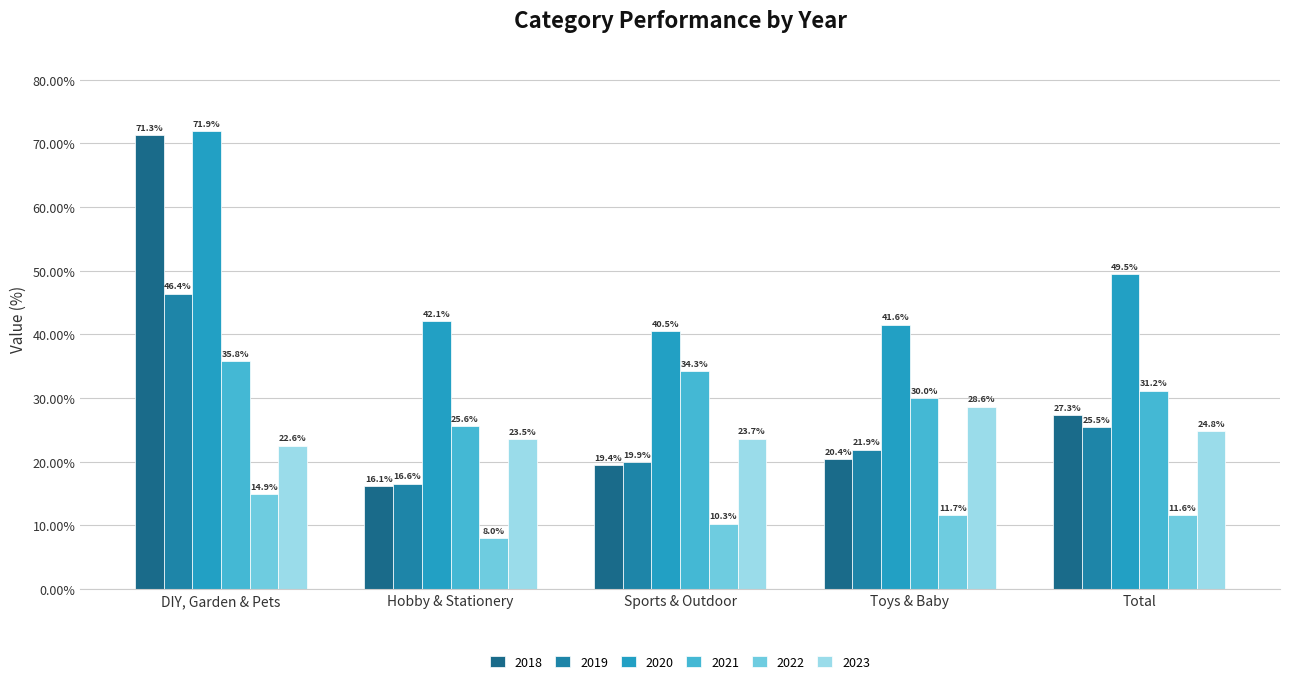

Reading right to left, transcribe all the data shown in this chart.

2018: Total=27.3	Toys & Baby=20.4	Sports & Outdoor=19.4	Hobby & Stationery=16.1	DIY, Garden & Pets=71.3
2019: Total=25.5	Toys & Baby=21.9	Sports & Outdoor=19.9	Hobby & Stationery=16.6	DIY, Garden & Pets=46.4
2020: Total=49.5	Toys & Baby=41.6	Sports & Outdoor=40.5	Hobby & Stationery=42.1	DIY, Garden & Pets=71.9
2021: Total=31.2	Toys & Baby=30.0	Sports & Outdoor=34.3	Hobby & Stationery=25.6	DIY, Garden & Pets=35.8
2022: Total=11.6	Toys & Baby=11.7	Sports & Outdoor=10.3	Hobby & Stationery=8.0	DIY, Garden & Pets=14.9
2023: Total=24.8	Toys & Baby=28.6	Sports & Outdoor=23.7	Hobby & Stationery=23.5	DIY, Garden & Pets=22.6